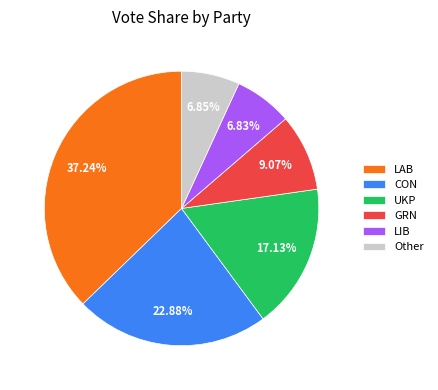

Approximately how many times larger is the value at CON compared to LIB?

3.3